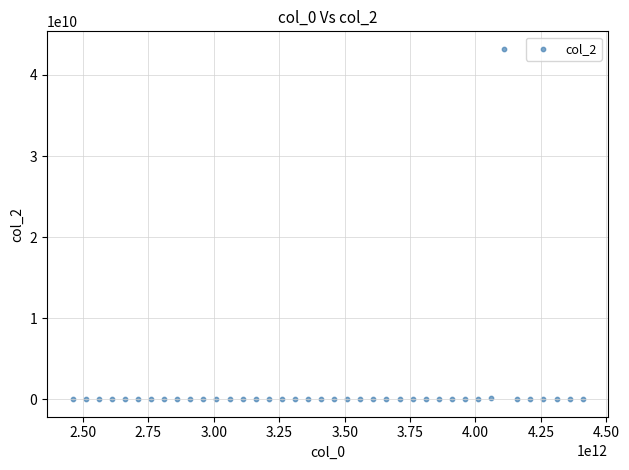

What is the range of Y values (max minus min)?

43223082524.0